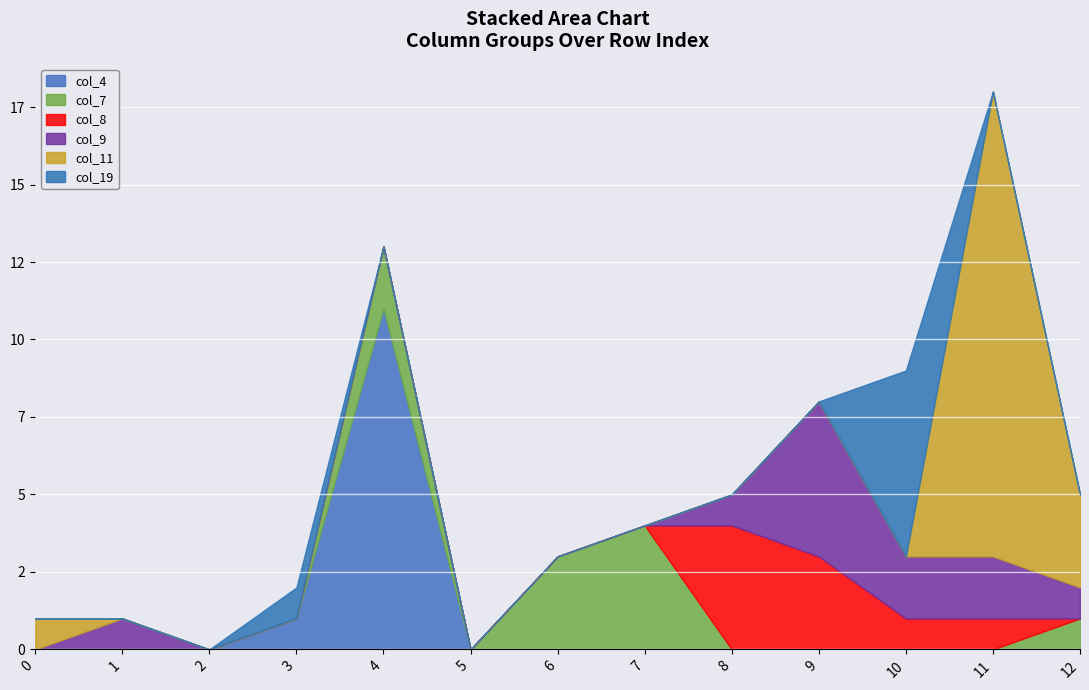

At 10, list the series in order from largest to smallest.

col_19, col_9, col_8, col_4, col_7, col_11